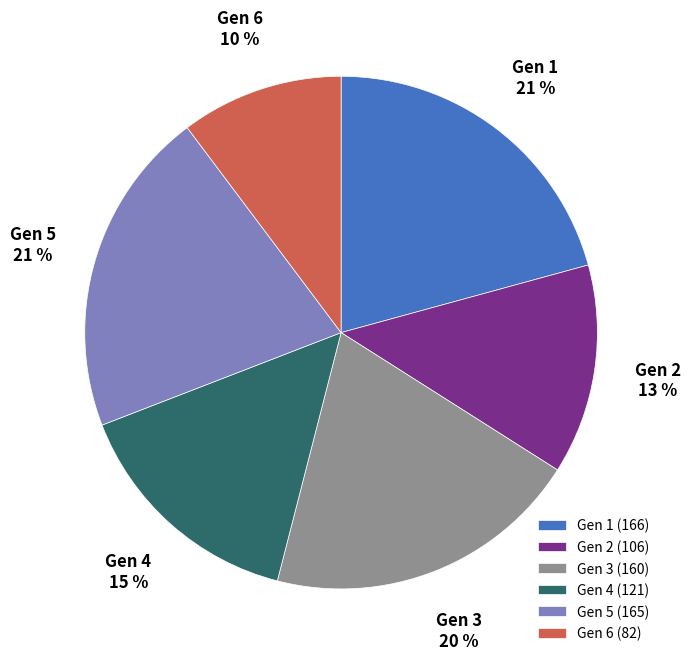

To the nearest percent, what is the average slice percentage?

17%